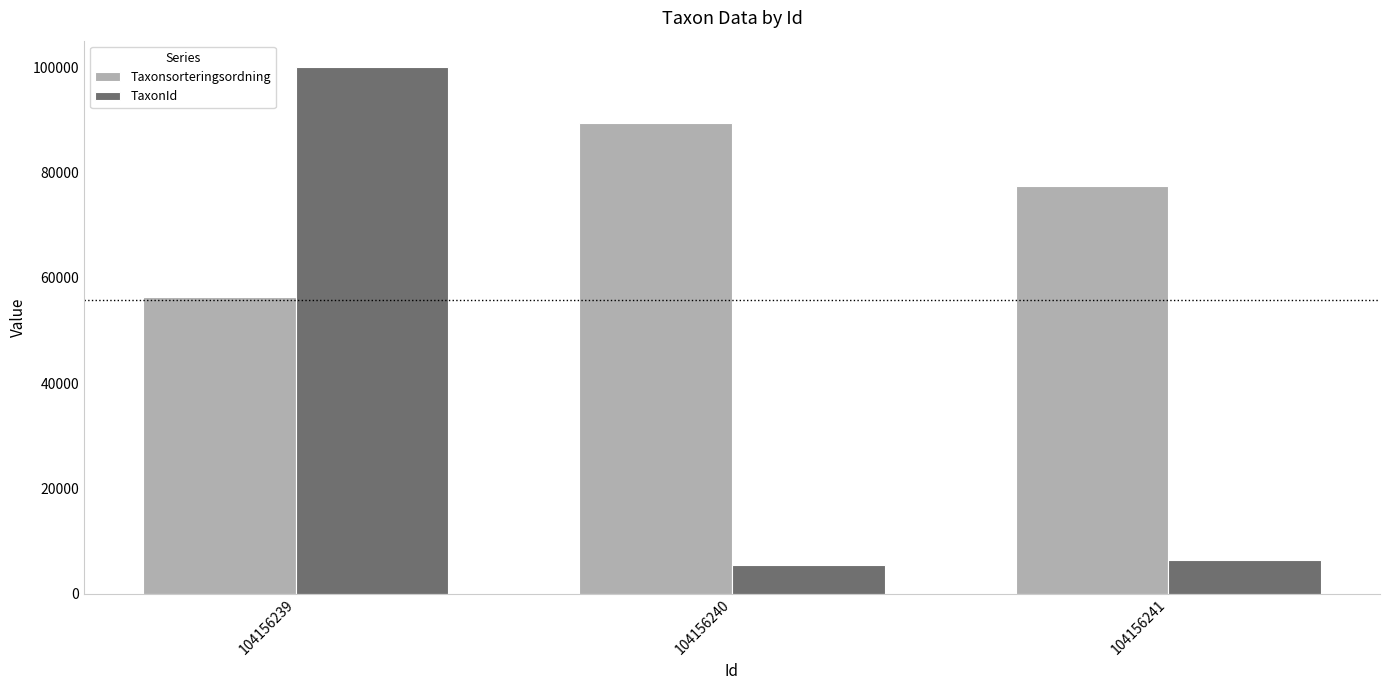

What is the difference between the Taxonsorteringsordning values at 104156240 and 104156241?

11850